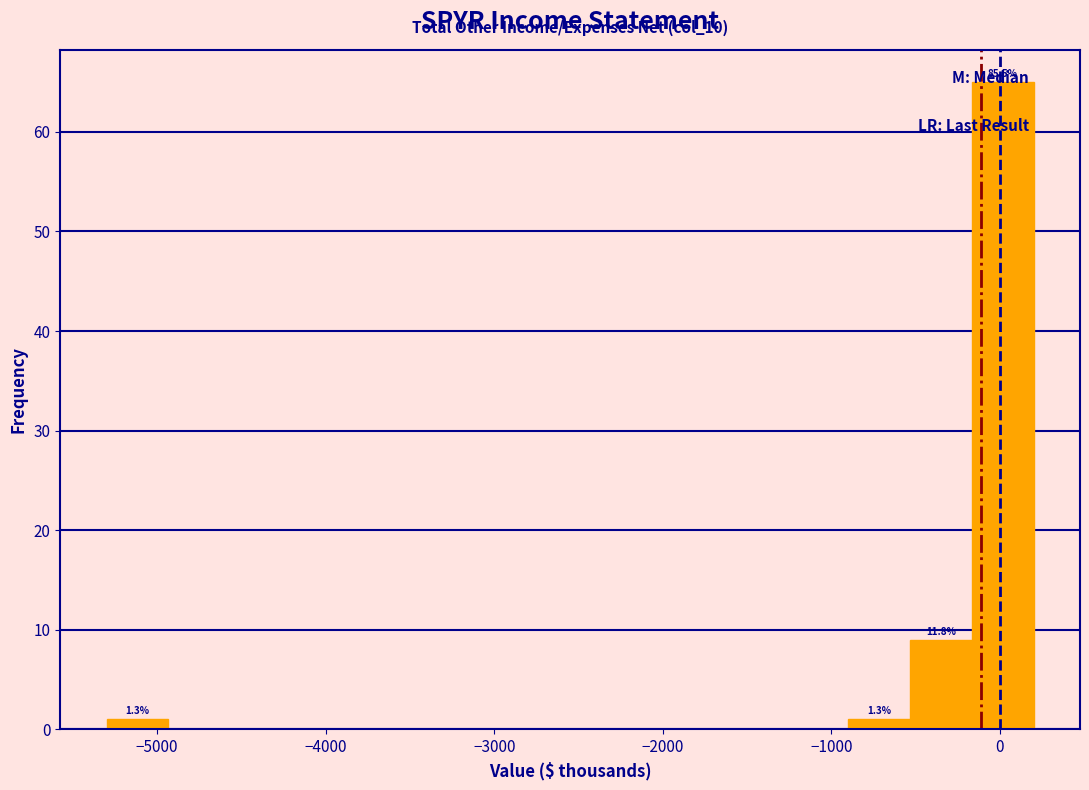

Read against the x-axis, roughly where is the centre of the tallest bar?

0